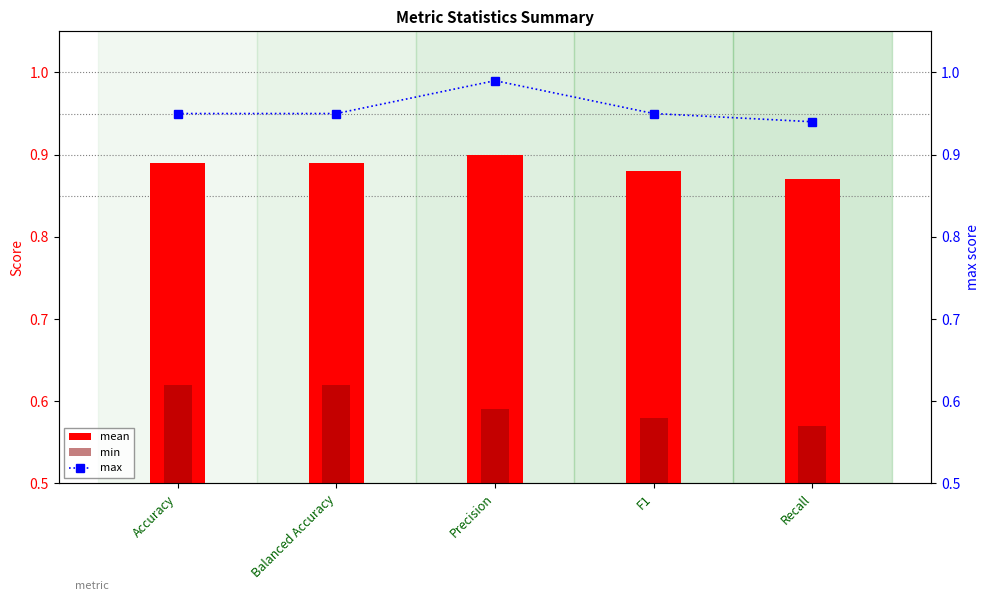

Count the mean values in the range 0 to 1.

5